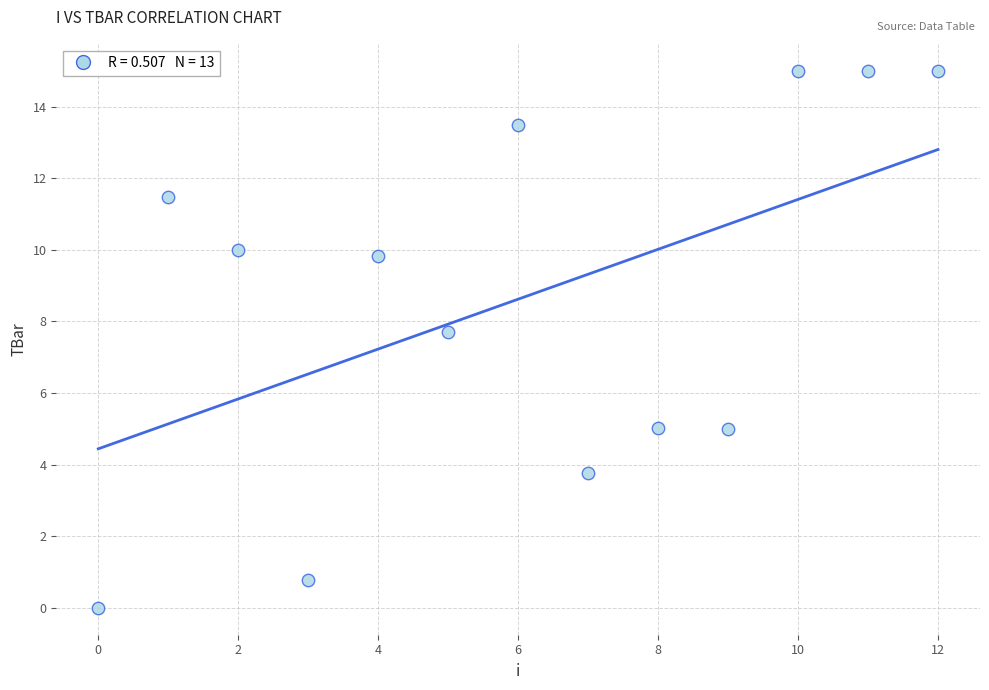

What Y value in the scatter plot is closest to 7?

7.7